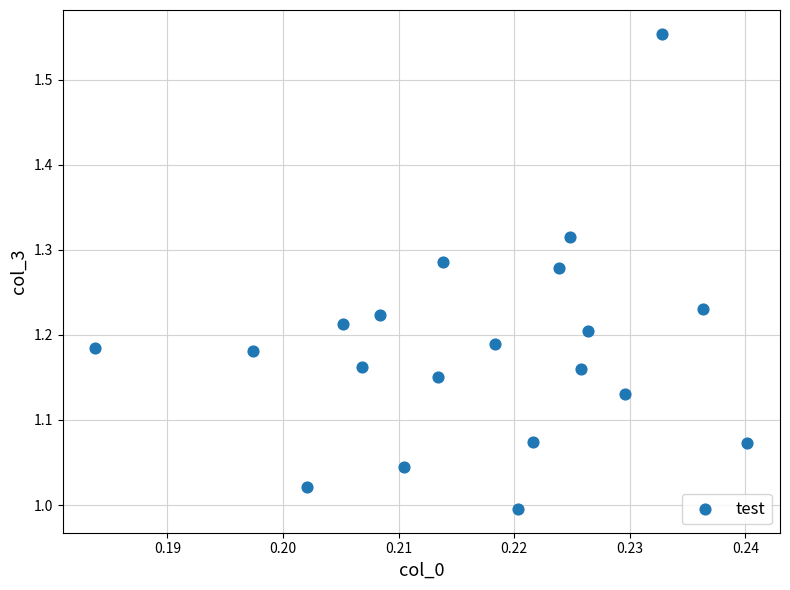

What is the range of Y values (max minus min)?

0.6